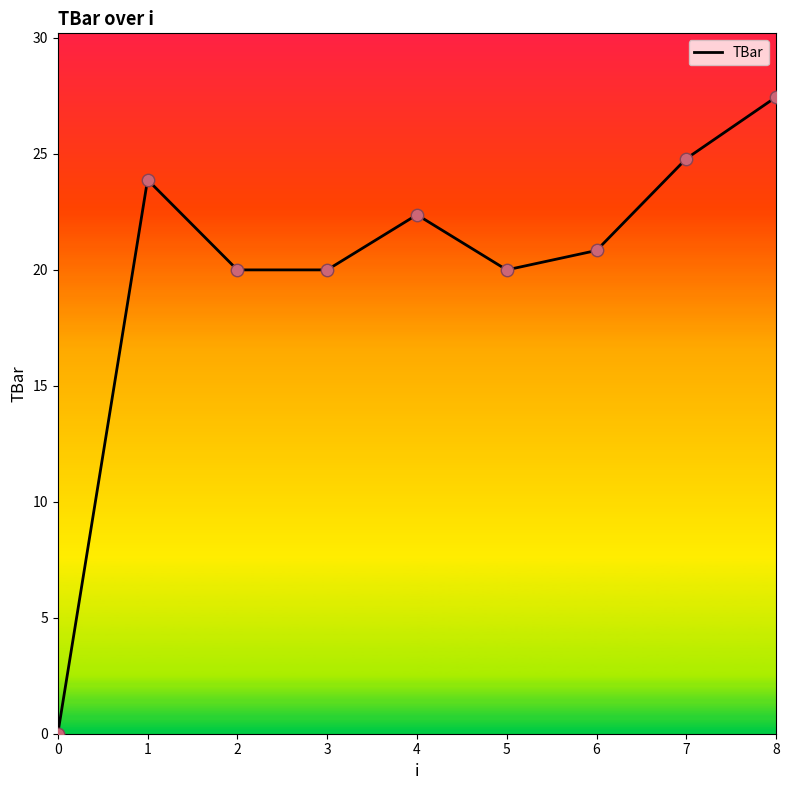

What is the change in value from 6 to 7?

+4.0